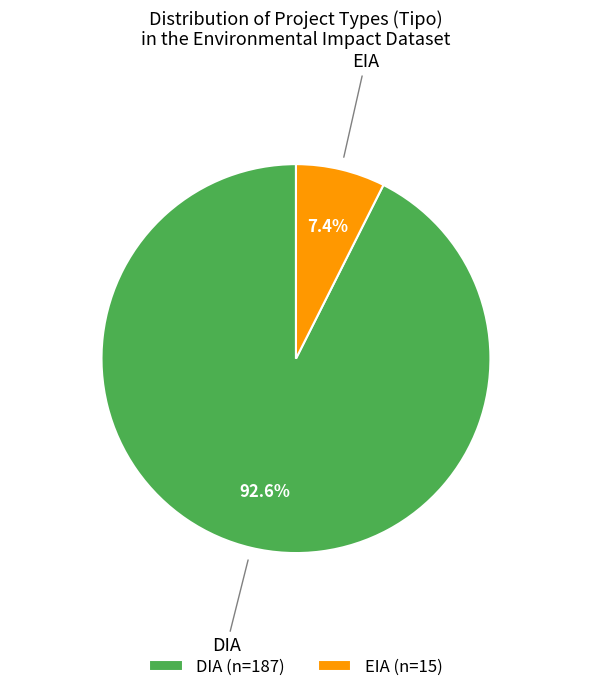

Between DIA and EIA, which is larger?

DIA